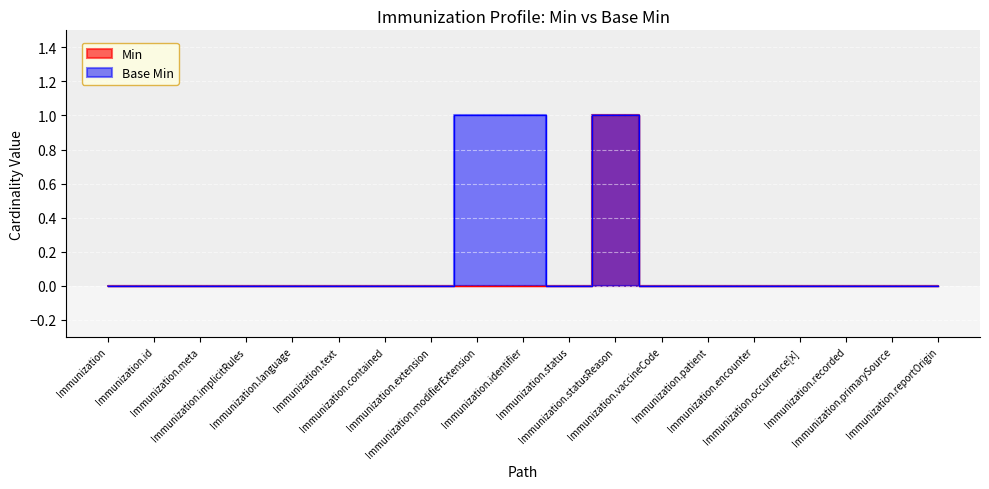

What is the maximum value for Min?

1